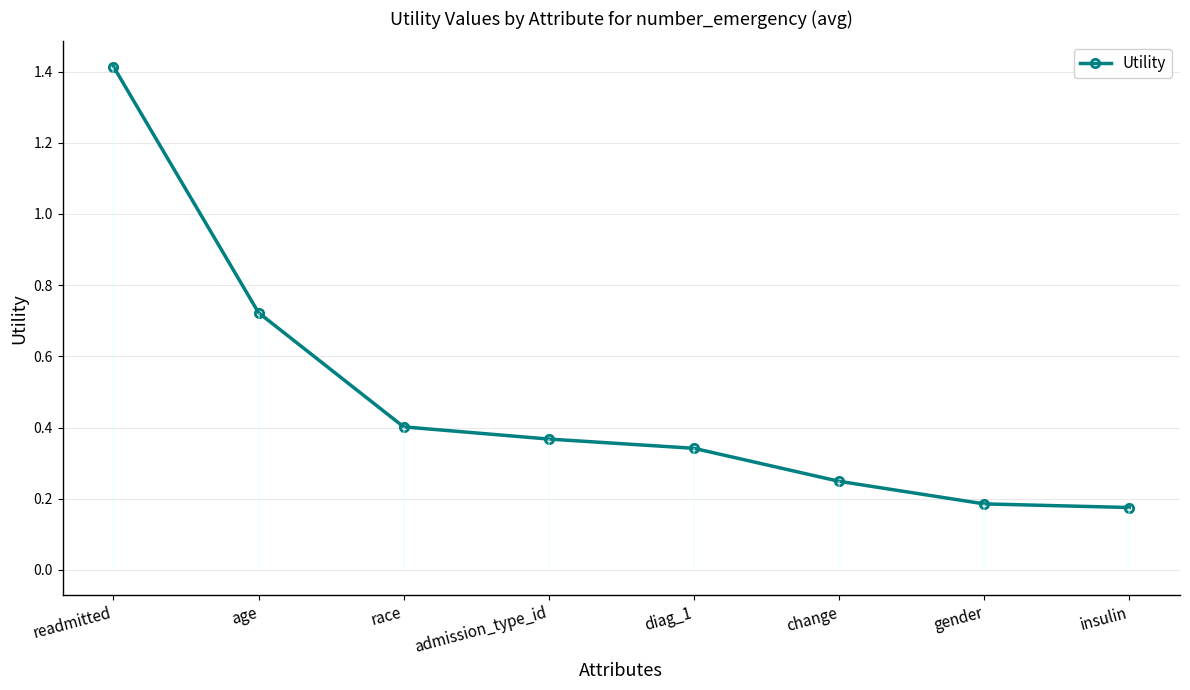

What is the greatest value displayed?

1.4